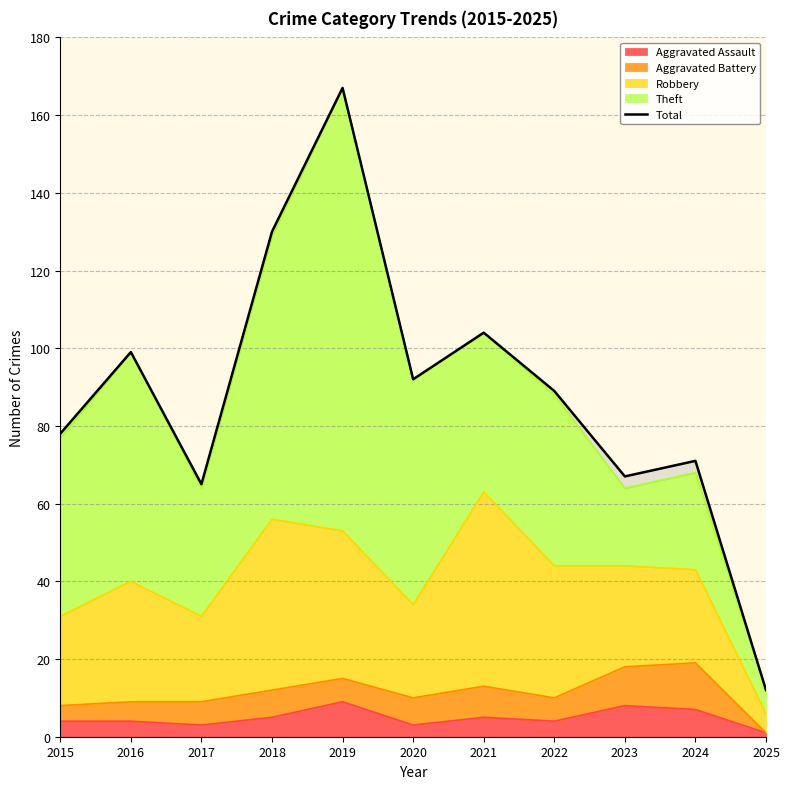

List the labels in order of value, largest first.

2019, 2018, 2021, 2016, 2020, 2022, 2015, 2024, 2023, 2017, 2025